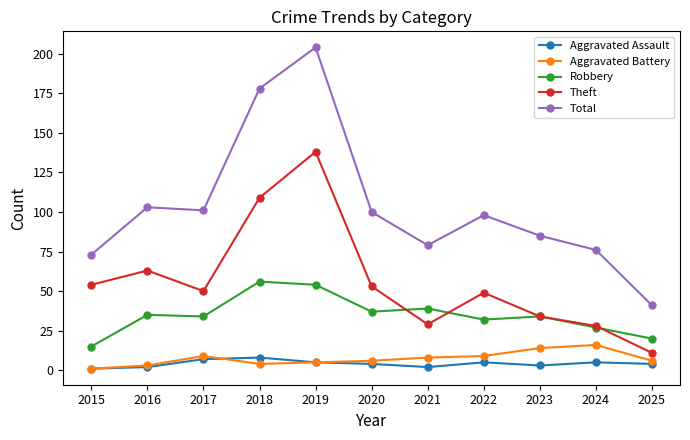

What is the sum of all Aggravated Battery values?

81